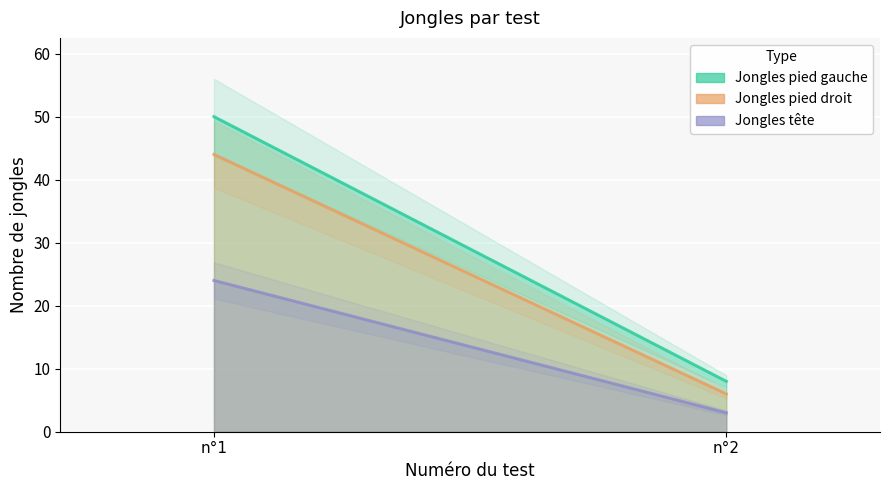

The value of Jongles pied droit at n°1 is 23. True or false?

False